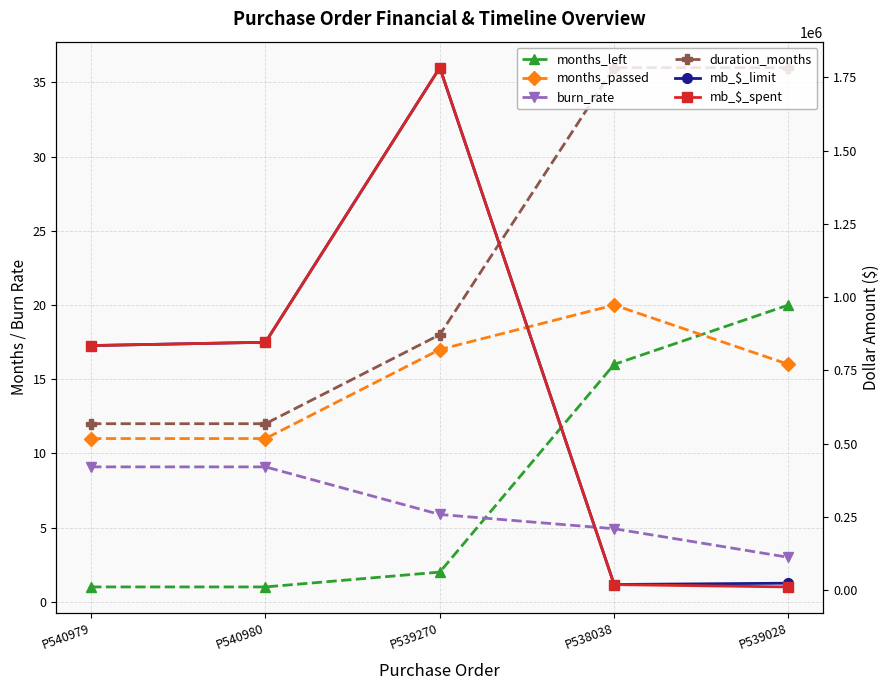

At how many categories does at least one series exceed 626380?

3